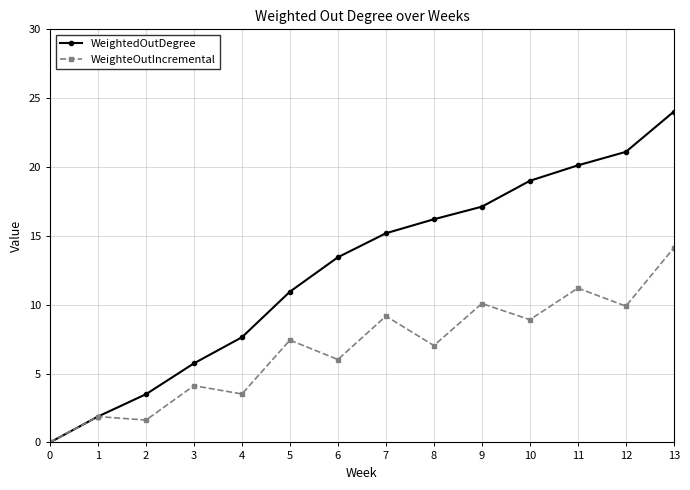

Which series has the widest spread of values?

WeightedOutDegree